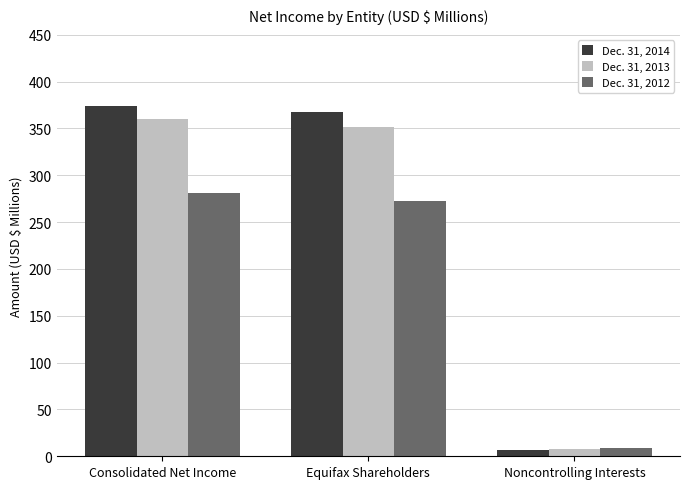

Rank the series by their average value, from lowest to highest.

Dec. 31, 2012, Dec. 31, 2013, Dec. 31, 2014